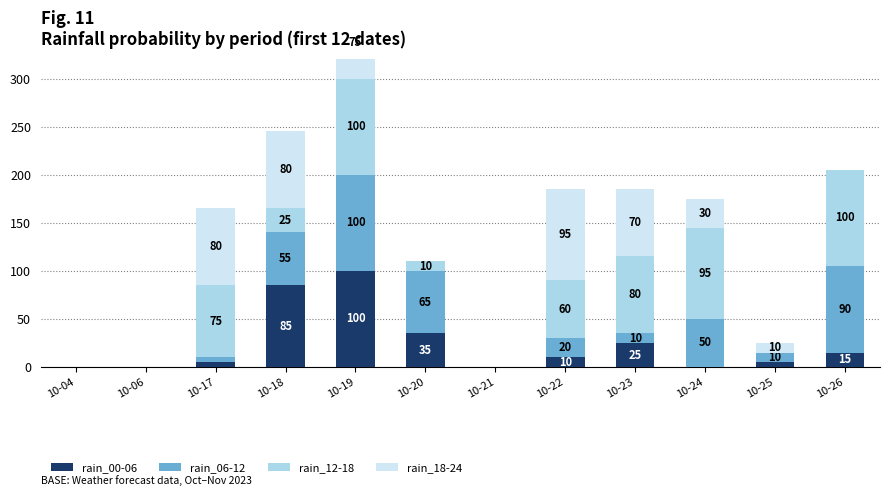

Reading right to left, list all the values displayed in this chart.

rain_00-06: 10-26=15	10-25=5	10-24=0	10-23=25	10-22=10	10-21=0	10-20=35	10-19=100	10-18=85	10-17=5	10-06=0	10-04=0
rain_06-12: 10-26=90	10-25=10	10-24=50	10-23=10	10-22=20	10-21=0	10-20=65	10-19=100	10-18=55	10-17=5	10-06=0	10-04=0
rain_12-18: 10-26=100	10-25=0	10-24=95	10-23=80	10-22=60	10-21=0	10-20=10	10-19=100	10-18=25	10-17=75	10-06=0	10-04=0
rain_18-24: 10-26=0	10-25=10	10-24=30	10-23=70	10-22=95	10-21=0	10-20=0	10-19=75	10-18=80	10-17=80	10-06=0	10-04=0